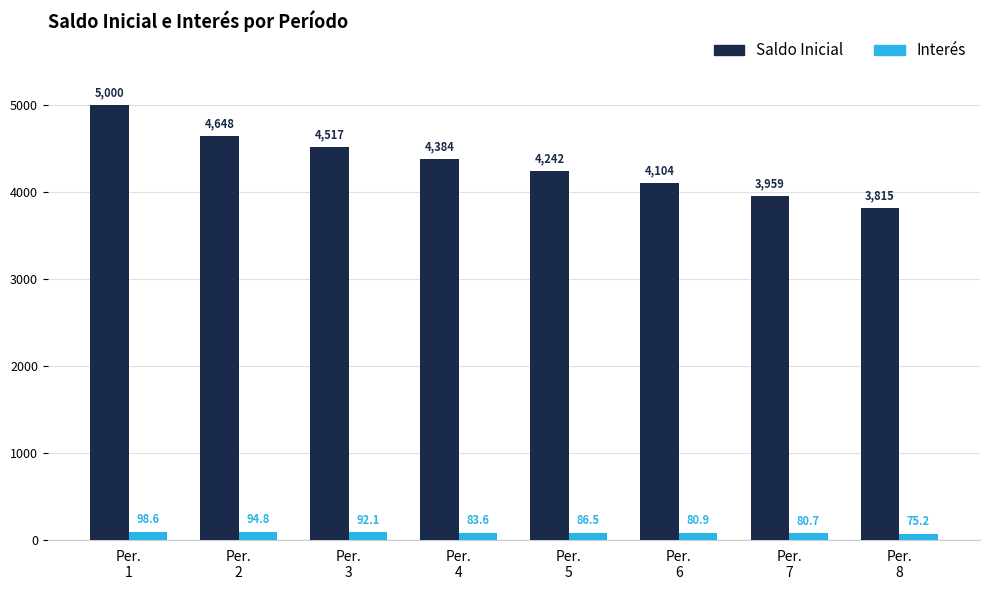

List the series in order of their peak value, lowest first.

Interés, Saldo Inicial